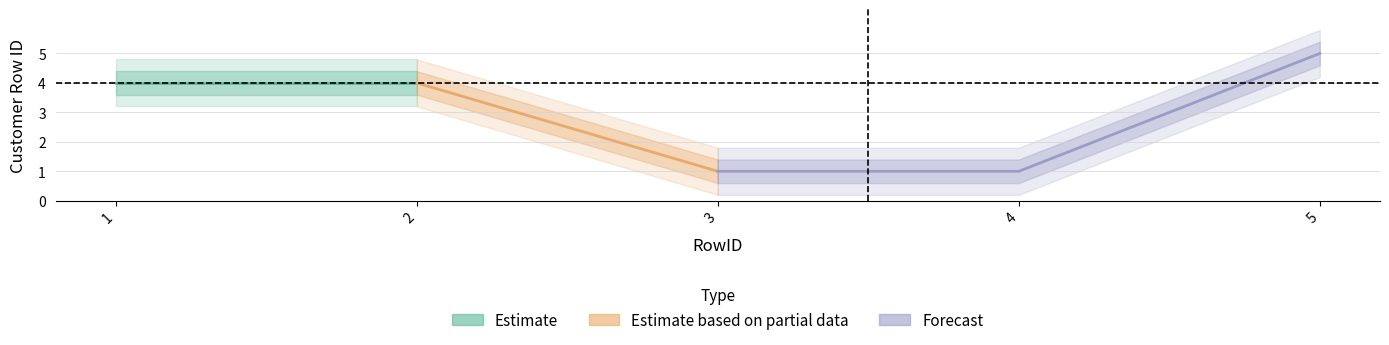

What is the average value?

3